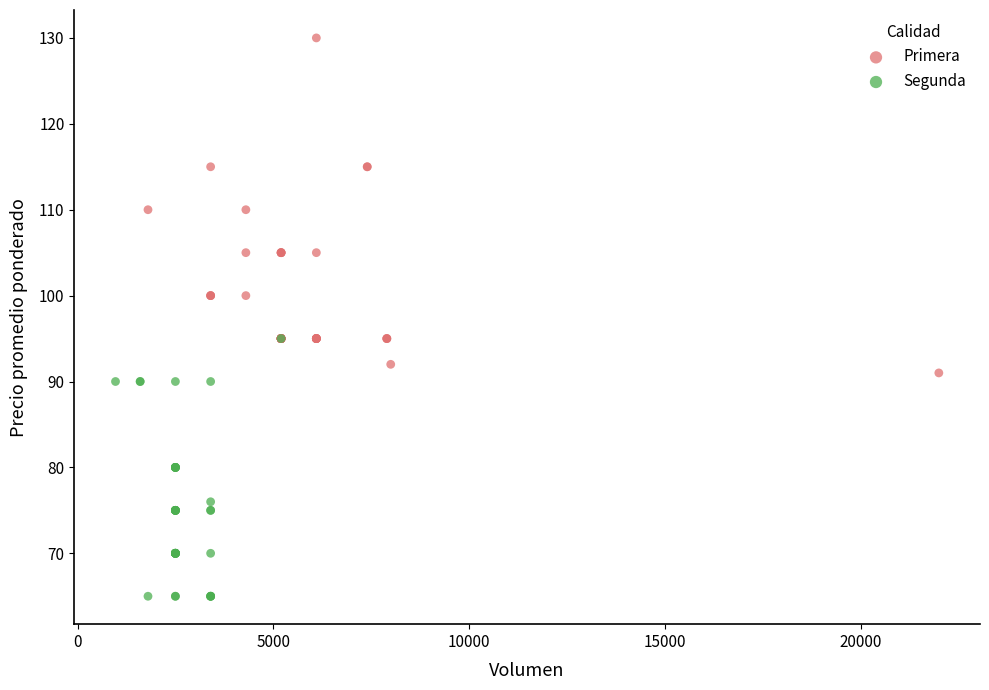

Which series contains the highest Y value?

Primera